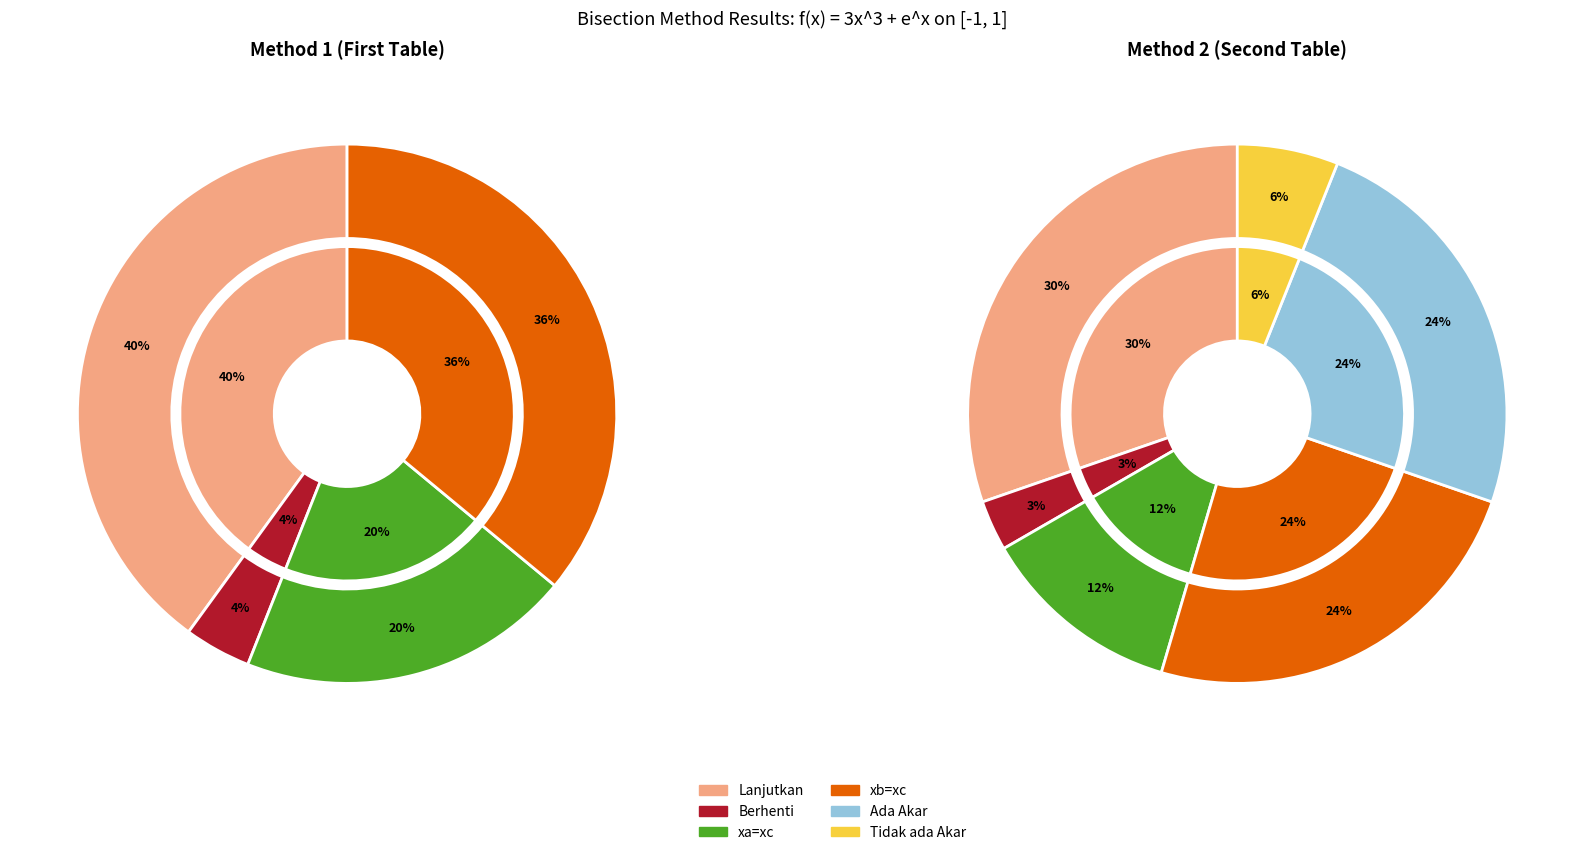

Is there any slice that represents more than half of the pie?

No